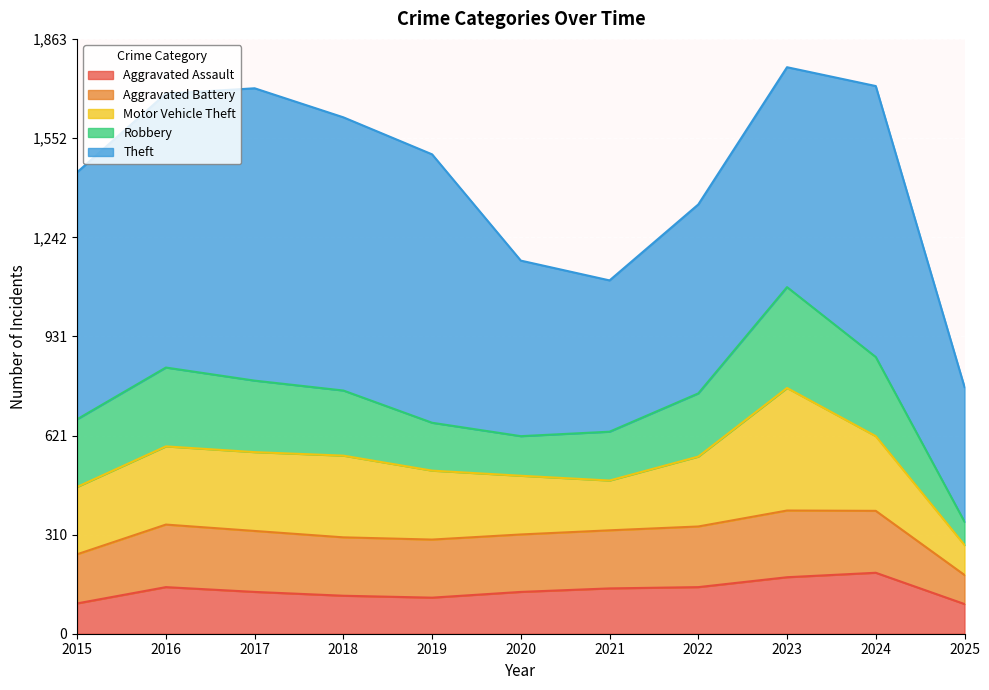

How many data points in Aggravated Battery are less than 183?

5